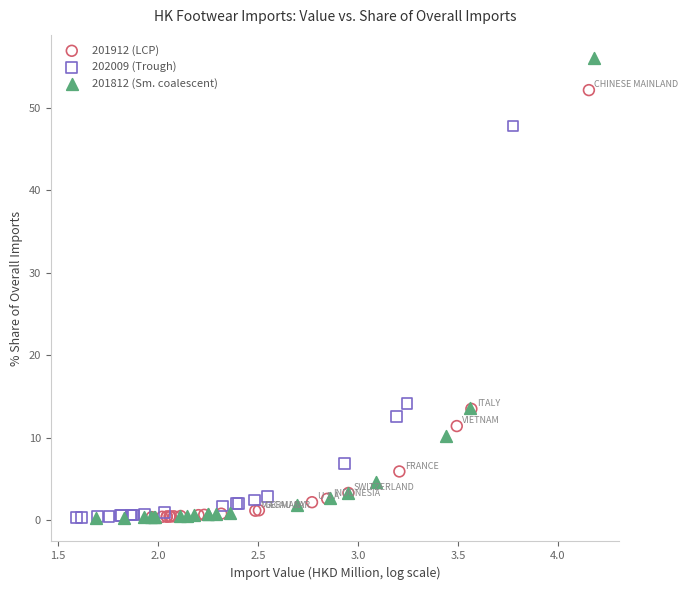

What are all the series names shown in the legend?

201912 (LCP), 202009 (Trough), 201812 (Sm. coalescent)